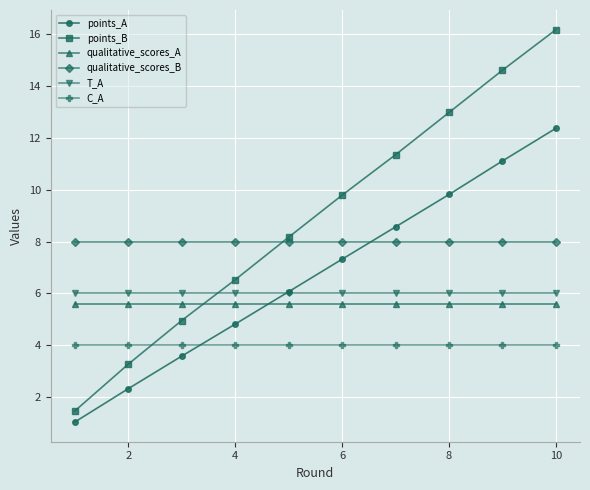

How many intersections are there between qualitative_scores_B and points_A?

1